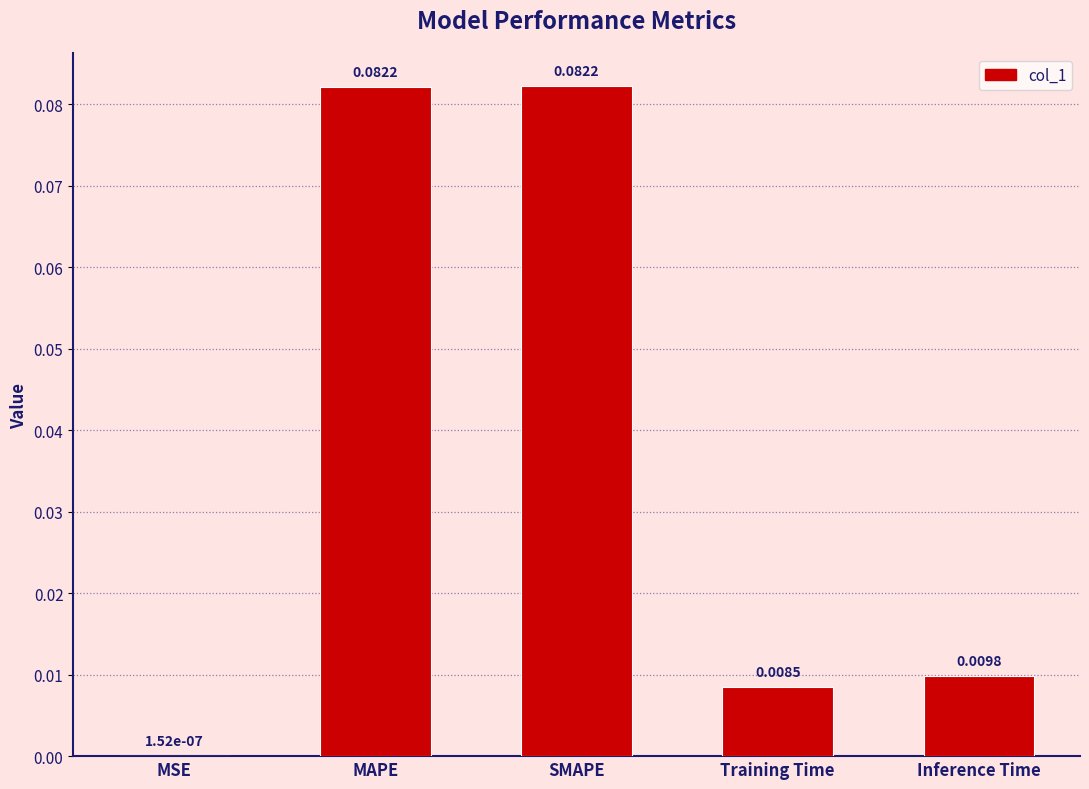

At which label is the value closest to 0?

MSE